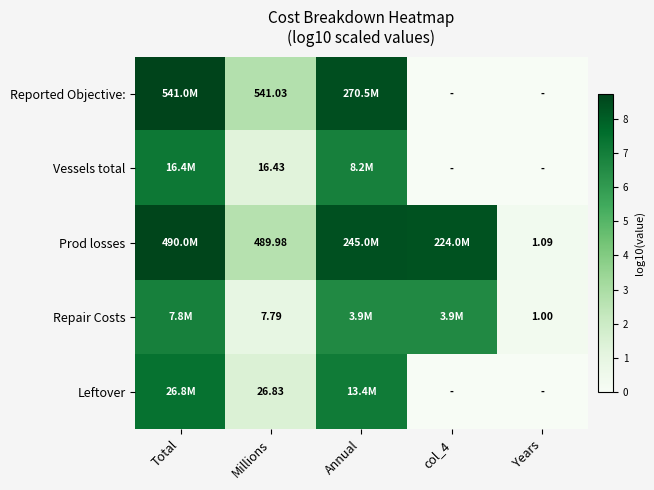

How many data points in Reported Objective: are less than 2?

2